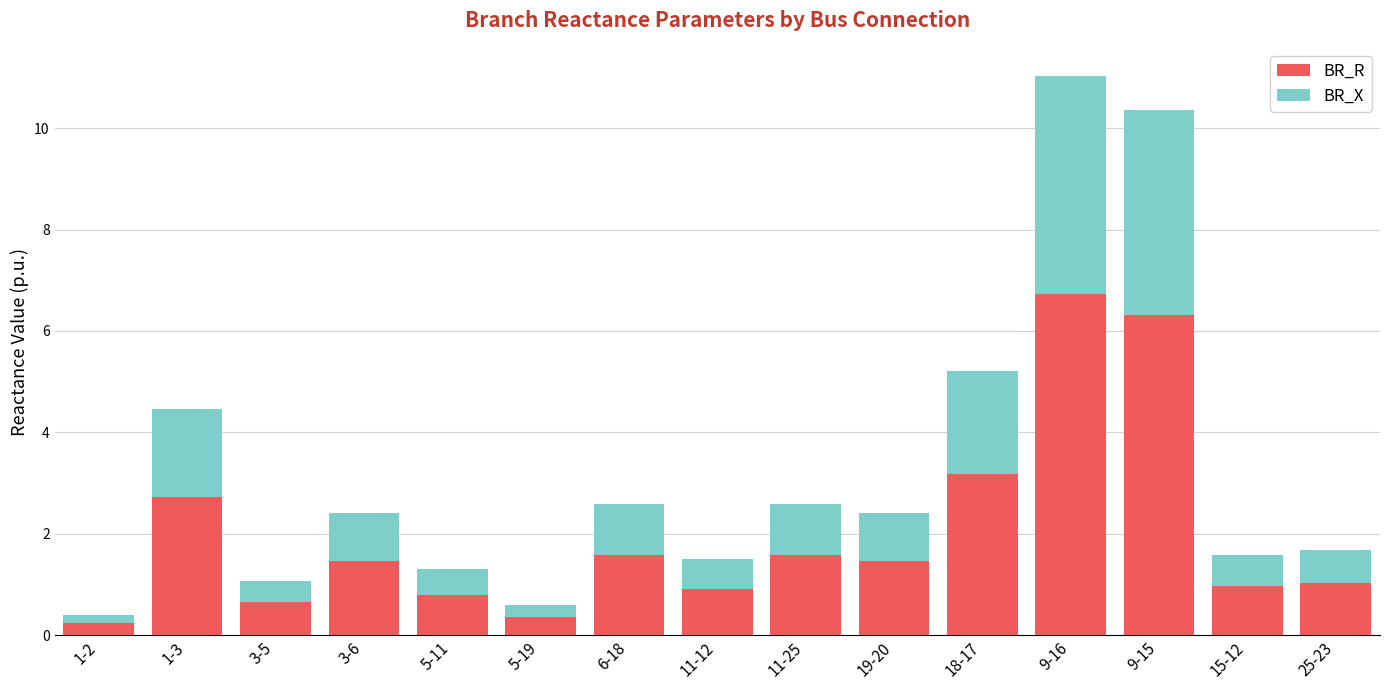

What is the average value of the BR_R series?

2.0